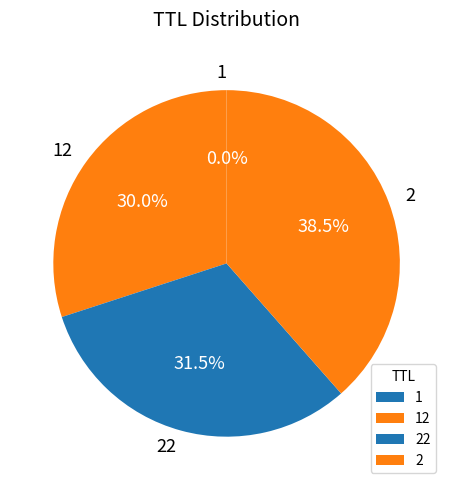

Does 2 account for over 50% of the chart?

No